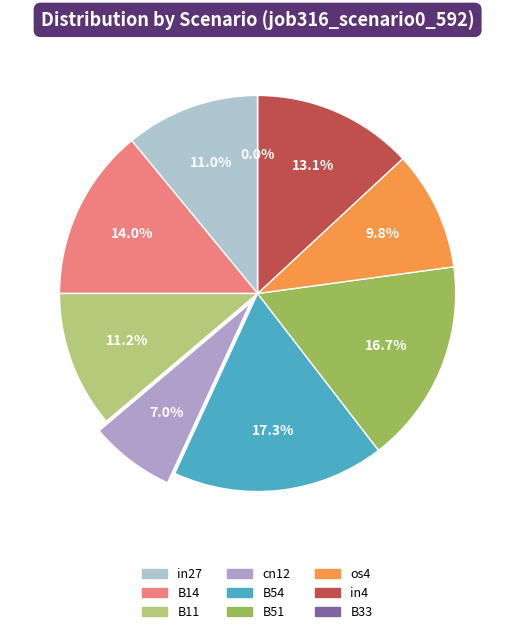

To the nearest percent, what is the difference between the largest and smallest slice percentages?

17%